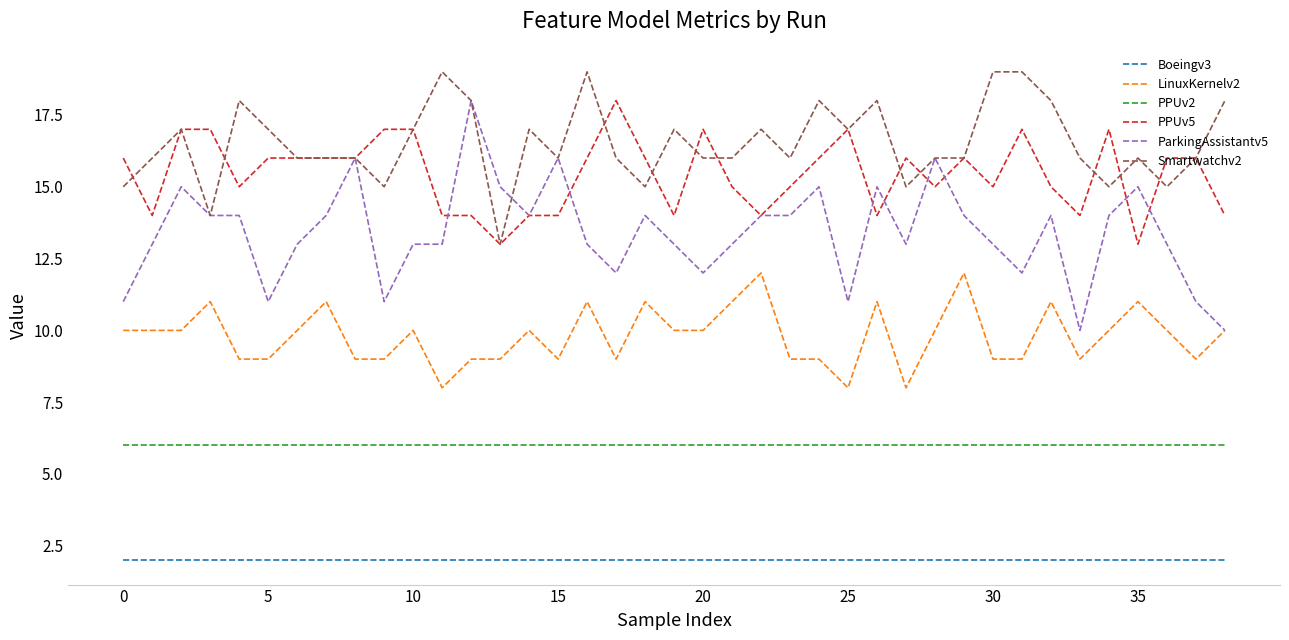

What is the maximum value shown in the chart?

19